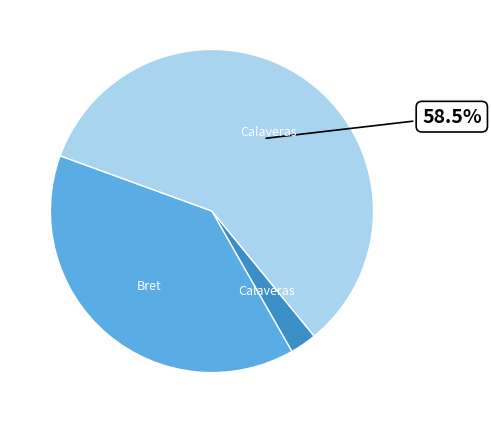

Is there a majority slice in this chart?

Yes